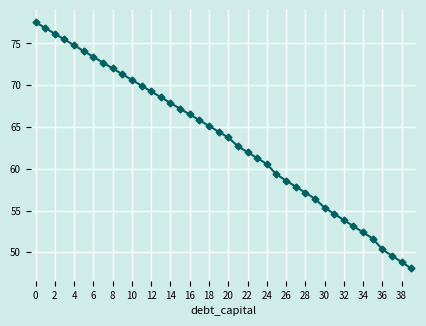

What is the value of the 8th point from the left?

72.7